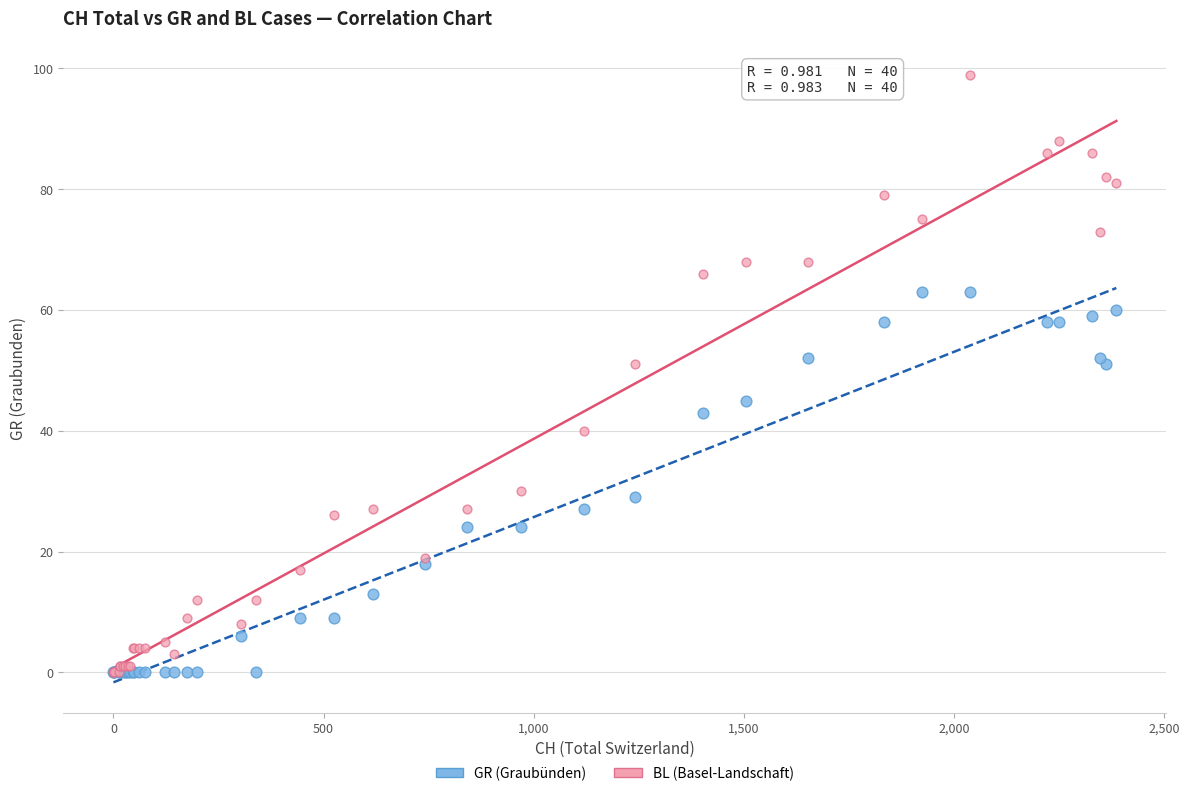

What are all the series names shown in the legend?

GR (Graubünden), BL (Basel-Landschaft)